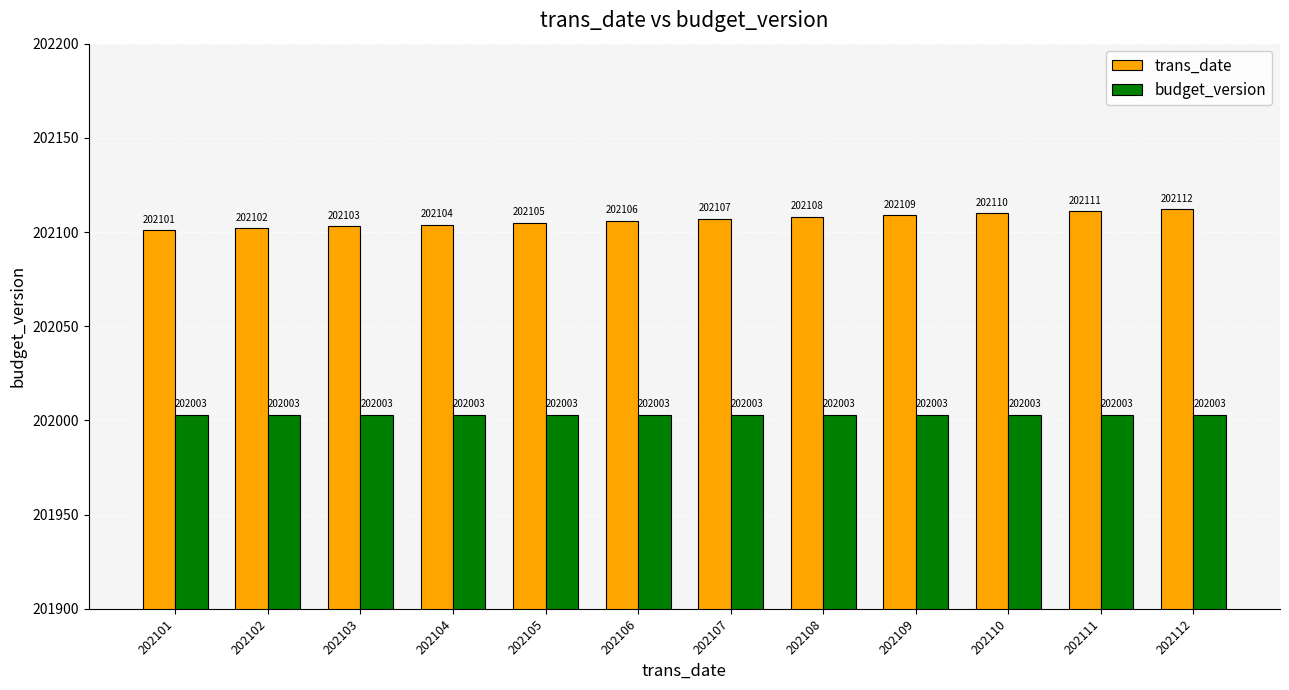

Is the value of budget_version at 202104 greater than the value of trans_date at 202102?

No